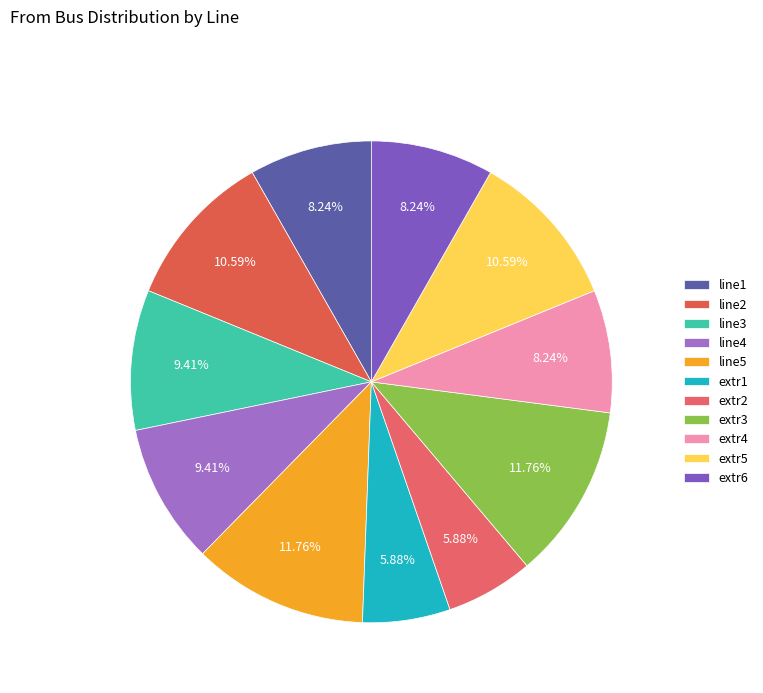

What percentage do line2 and line1 together represent?

18.8%